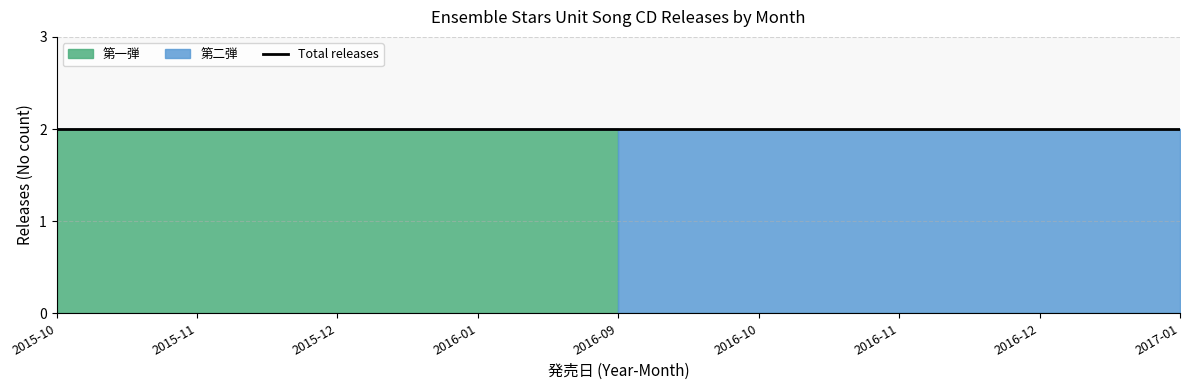

Which category has the highest value across all series?

2015-10